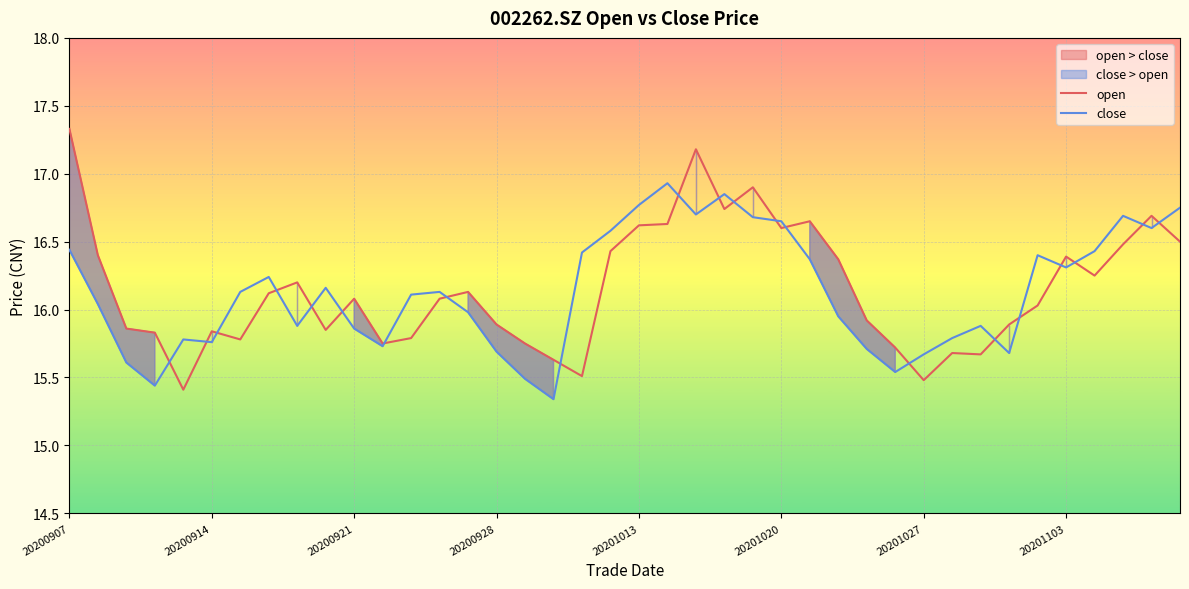

What are all the series names shown in the legend?

open, close